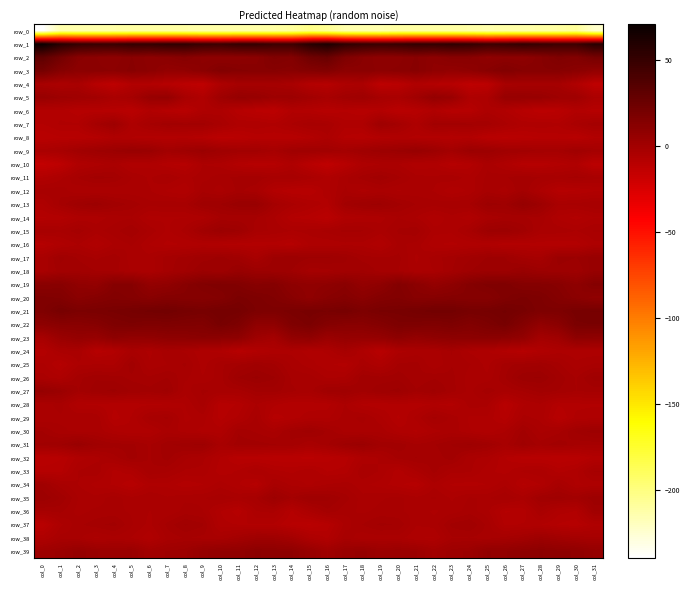

What is the sum of all row_35 values?

-61.4